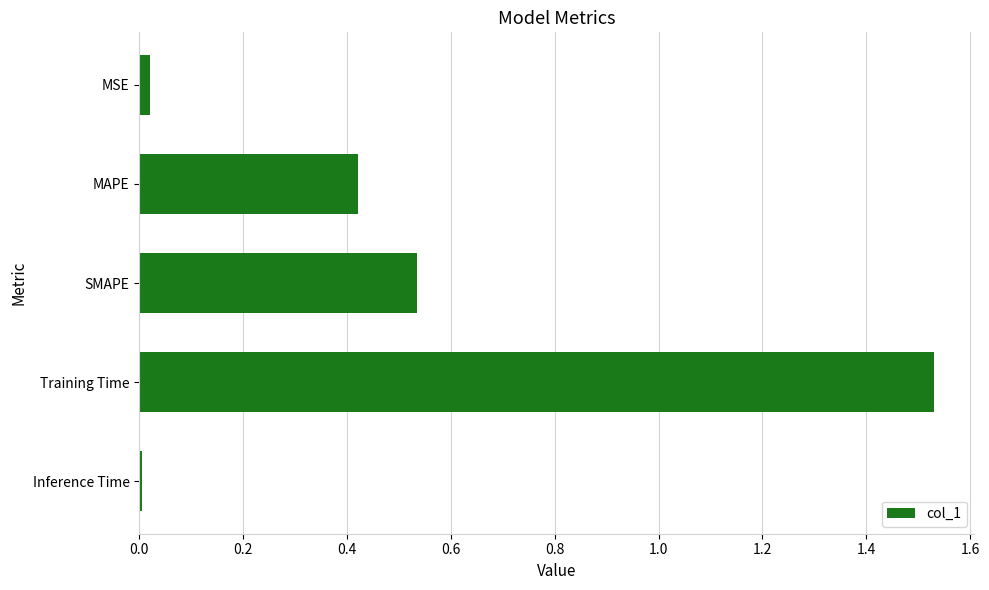

How many series are shown in this chart?

1